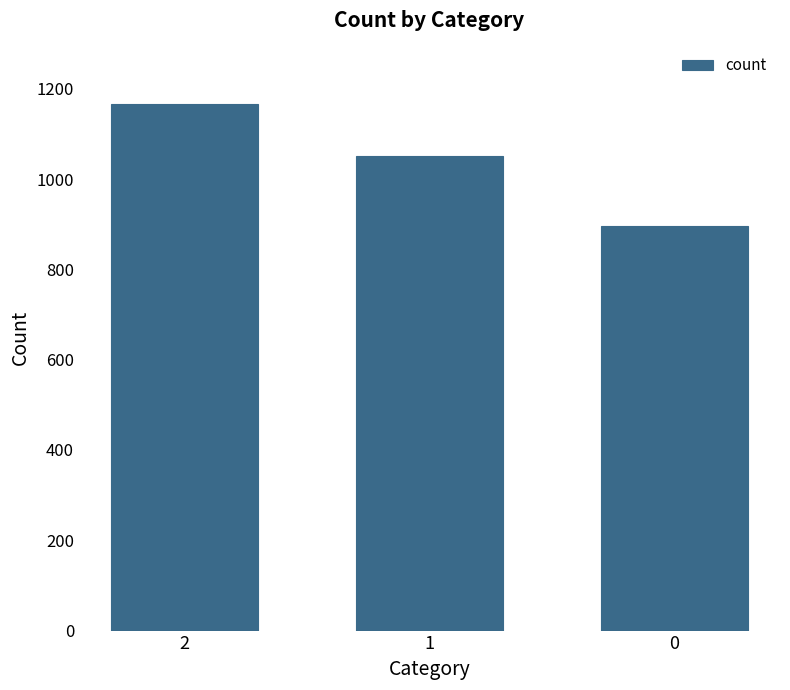

What is the value of the 1st bar from the left?

1166